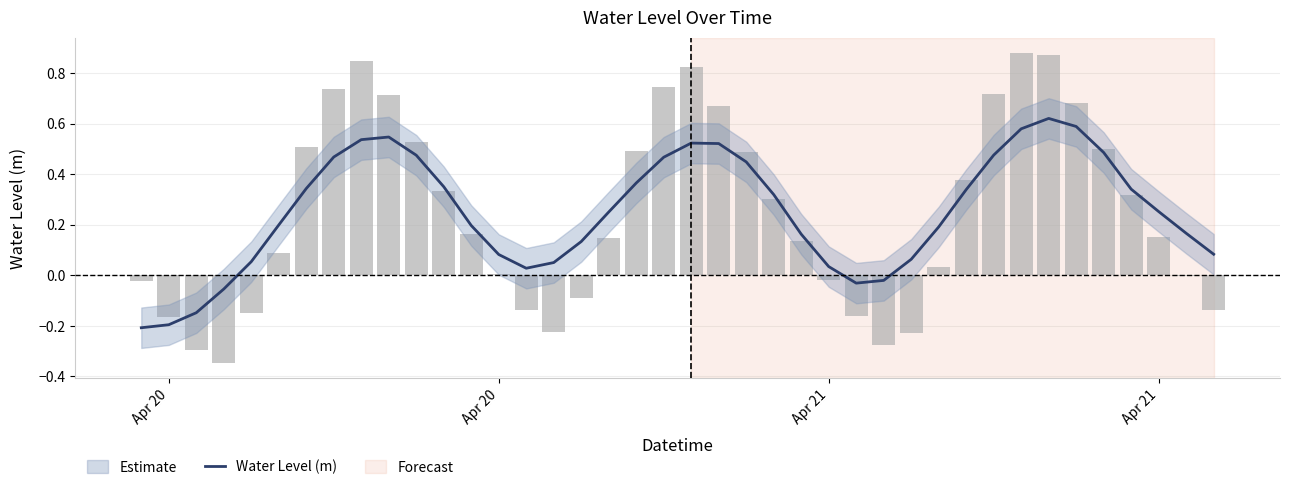

What is the difference between the second highest and second lowest values?

0.8